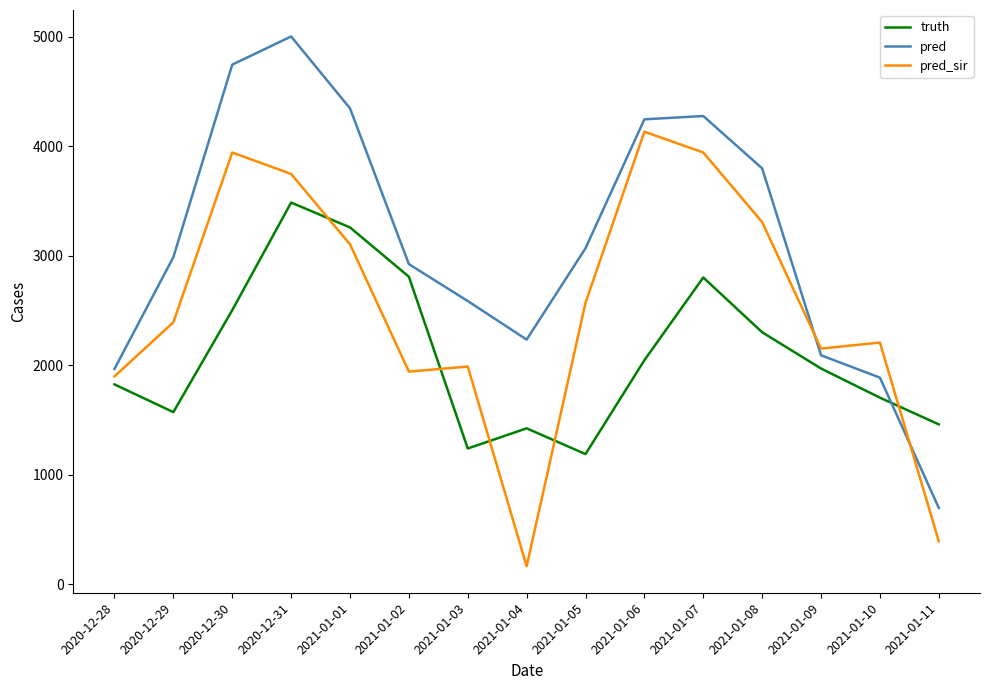

List the series in order of their overall mean, highest first.

pred, pred_sir, truth